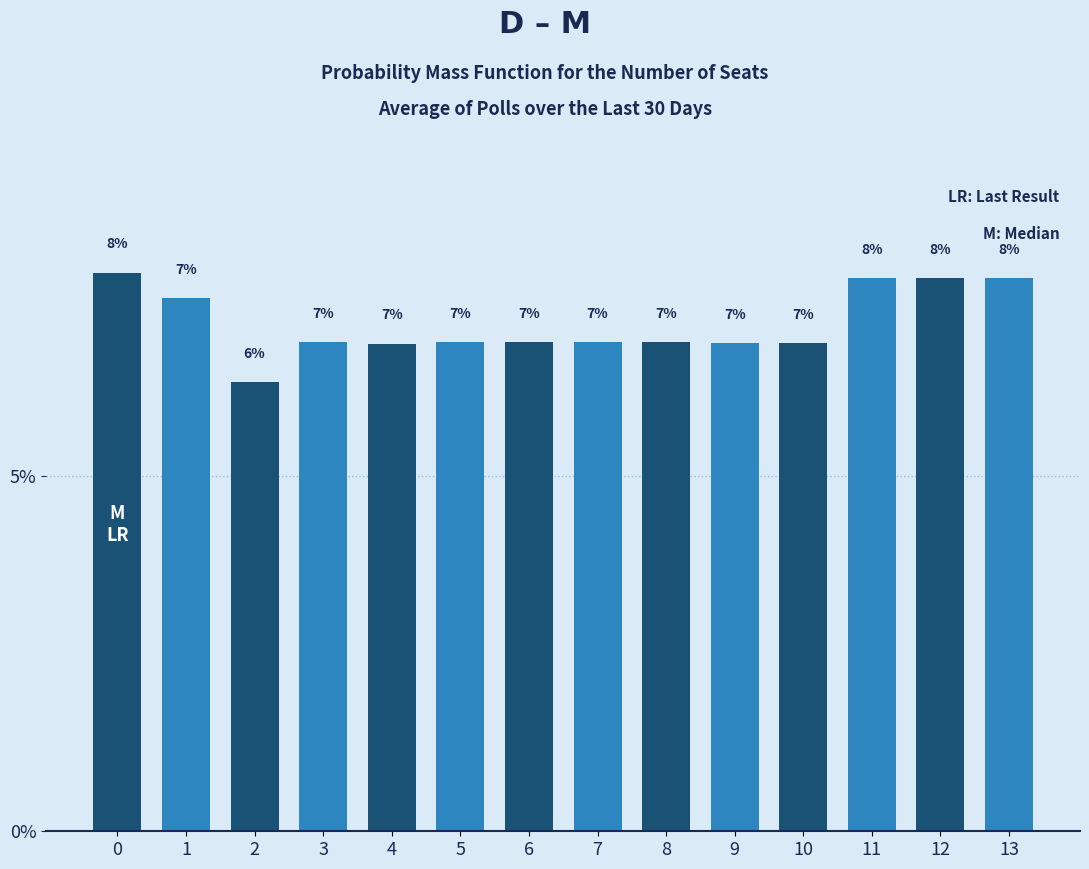

List the labels in order of value, largest first.

0, 11, 12, 13, 1, 3, 5, 6, 7, 8, 9, 10, 4, 2